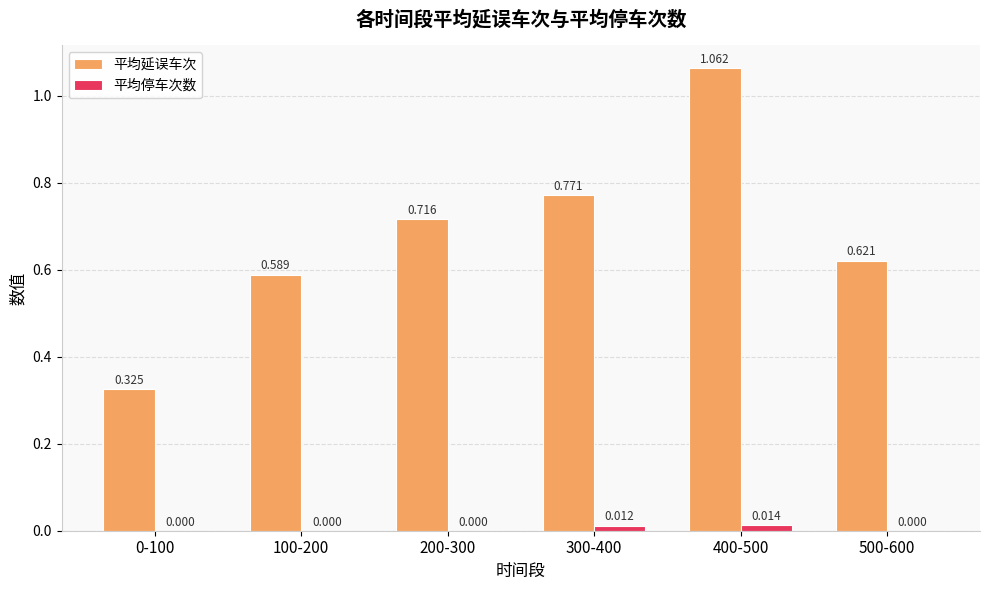

Which series changed the most between 400-500 and 500-600?

平均延误车次